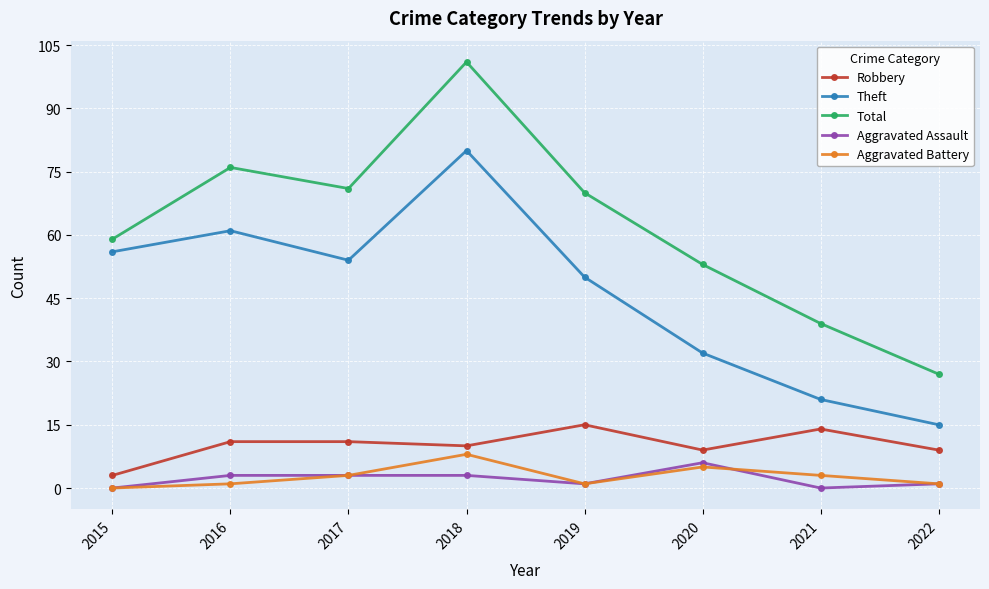

What is the difference between the second highest and second lowest values in the Aggravated Battery series?

4